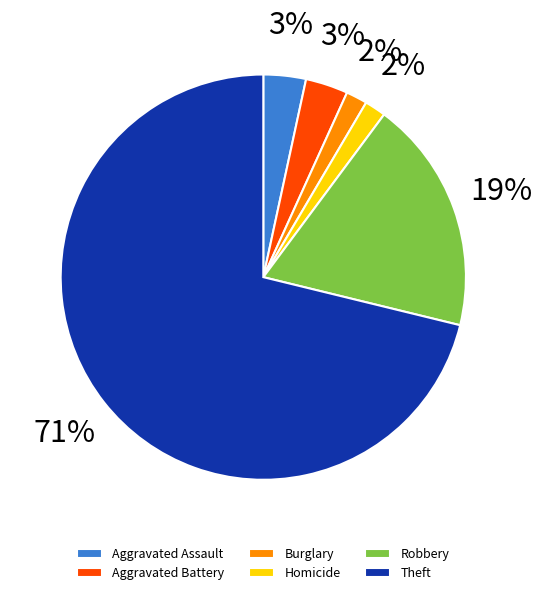

Count the number of slices in the pie.

6